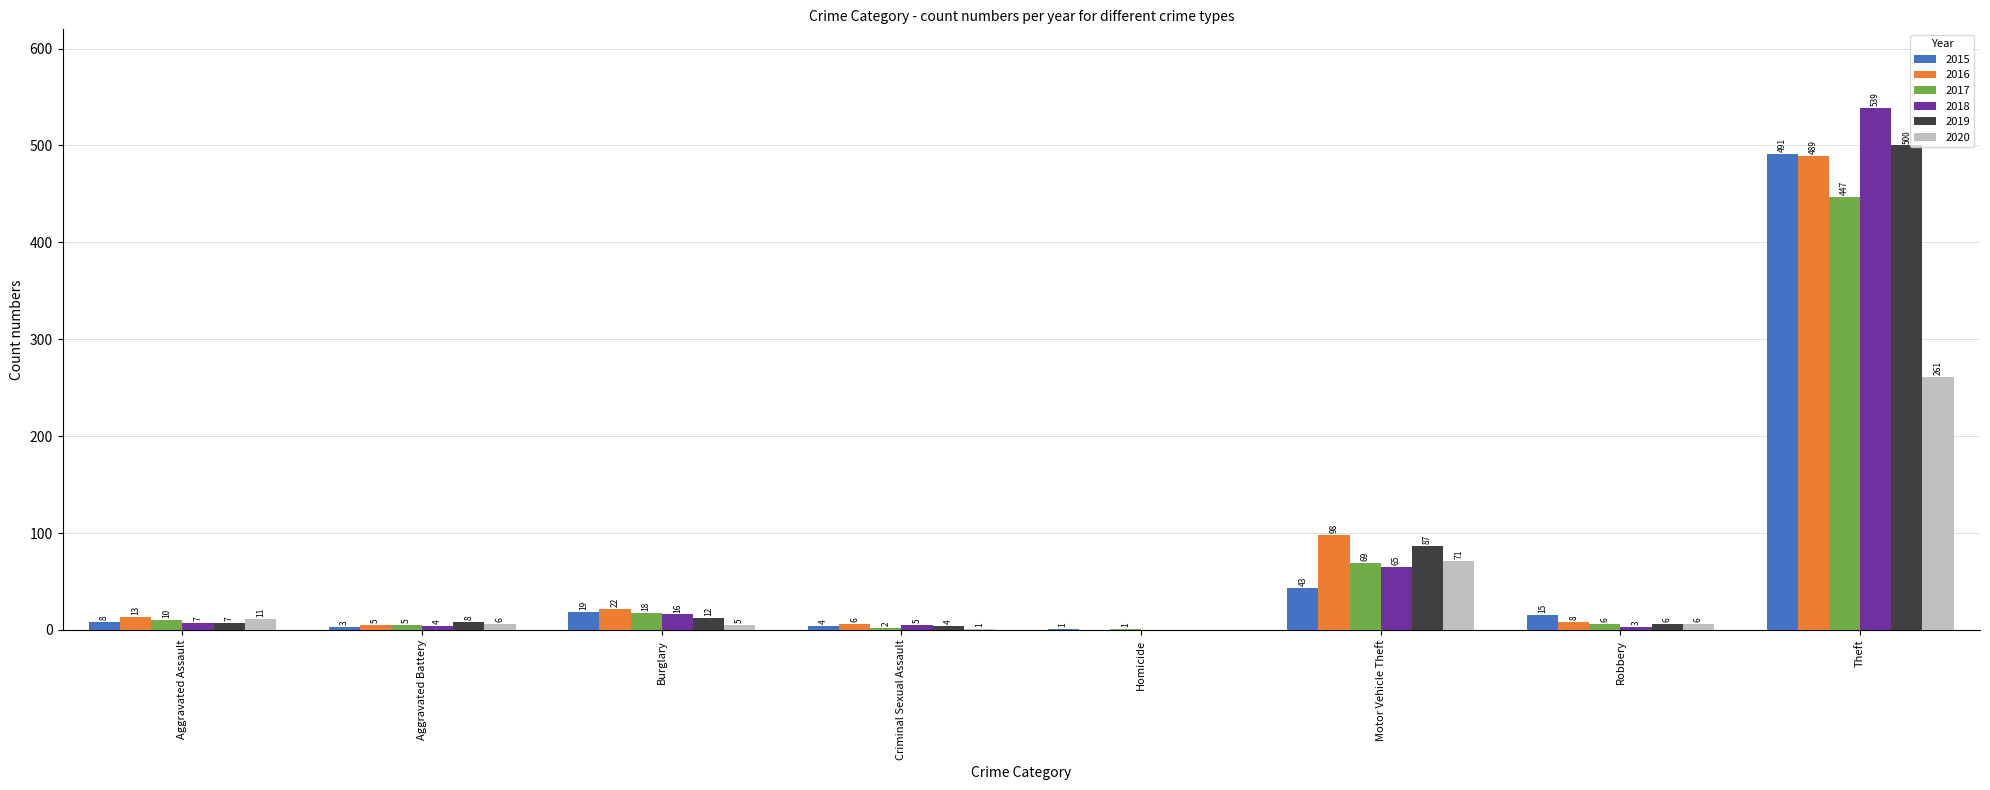

Which series has the widest spread of values?

2018